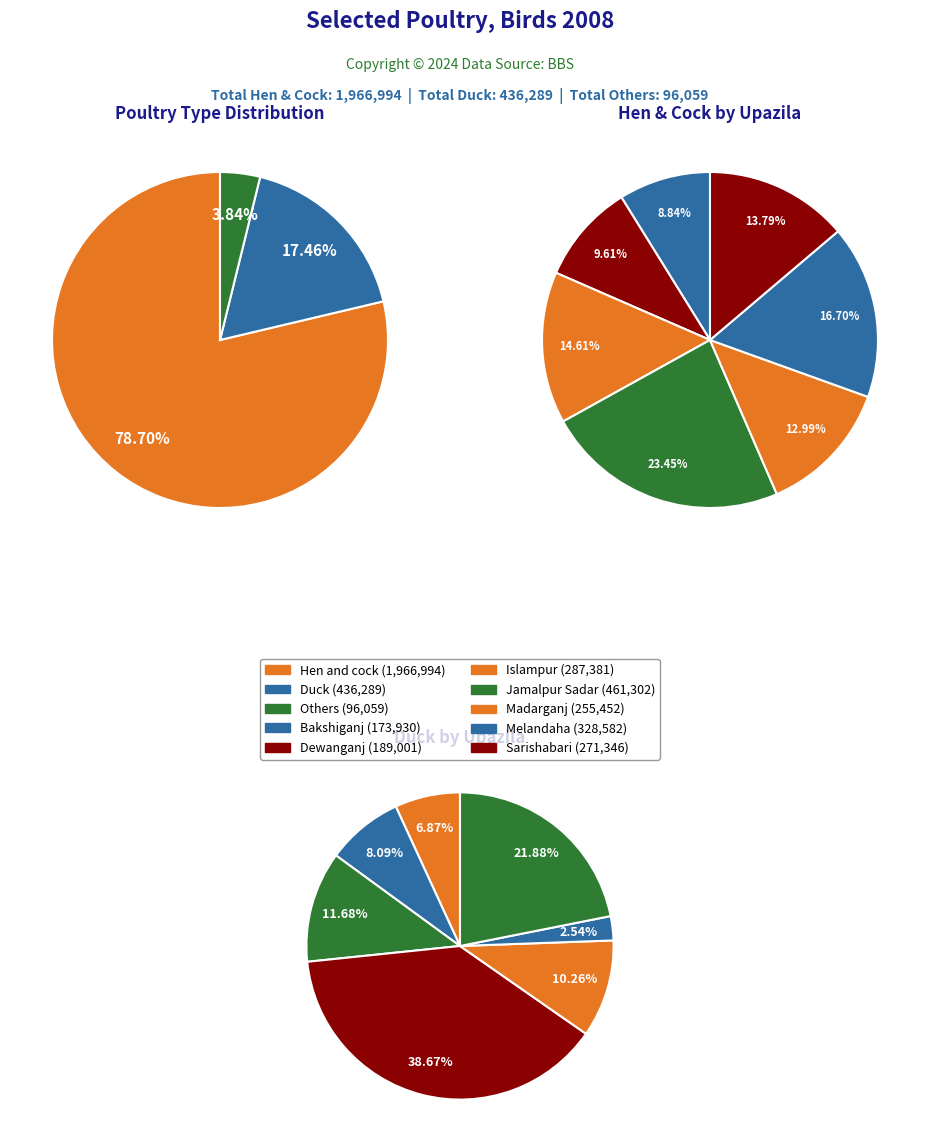

Is it true that Jamalpur Sadar is 23% of the pie?

True